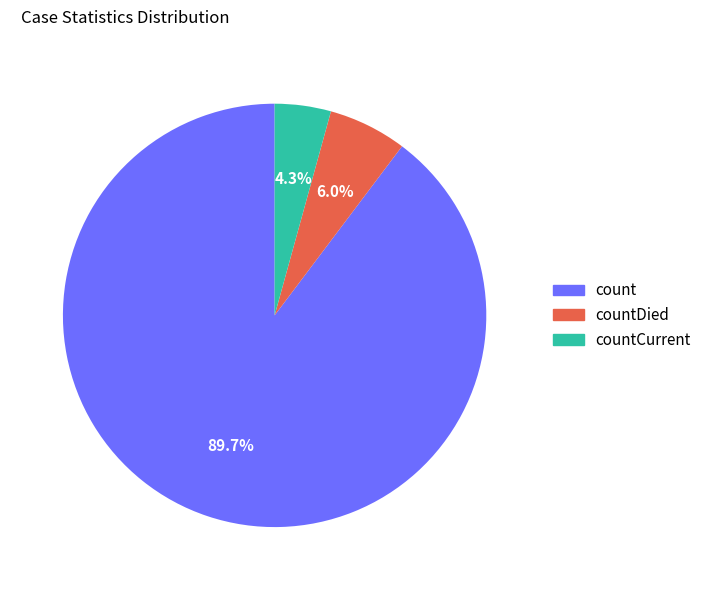

Which category has the smallest portion of the pie?

countCurrent